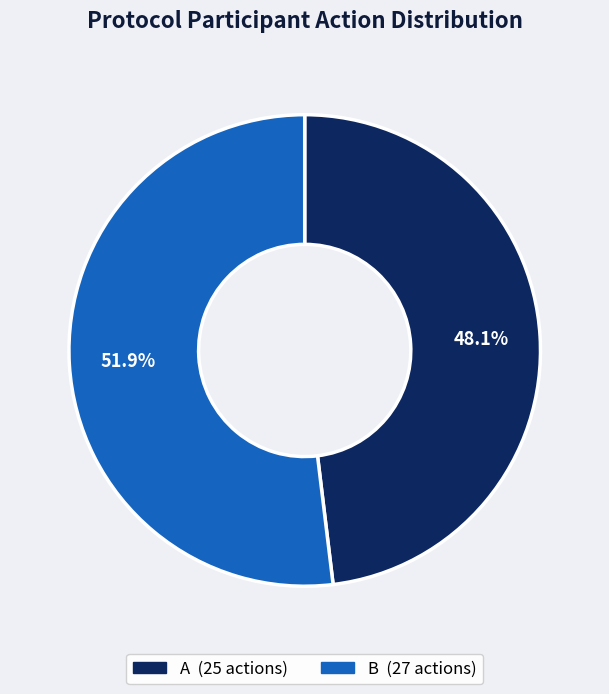

Is there a majority slice in this chart?

Yes